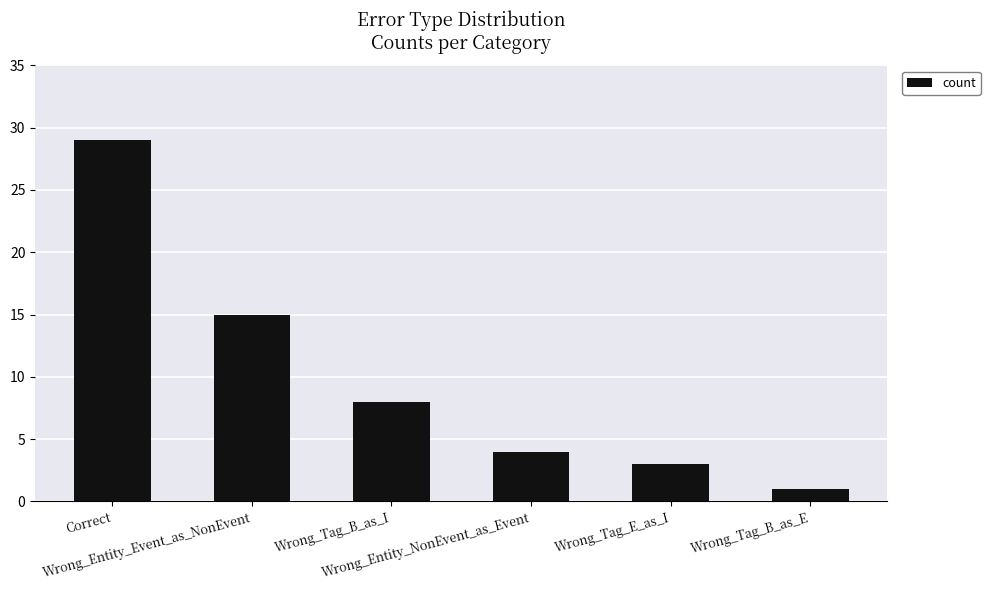

How many bars are there in total?

6